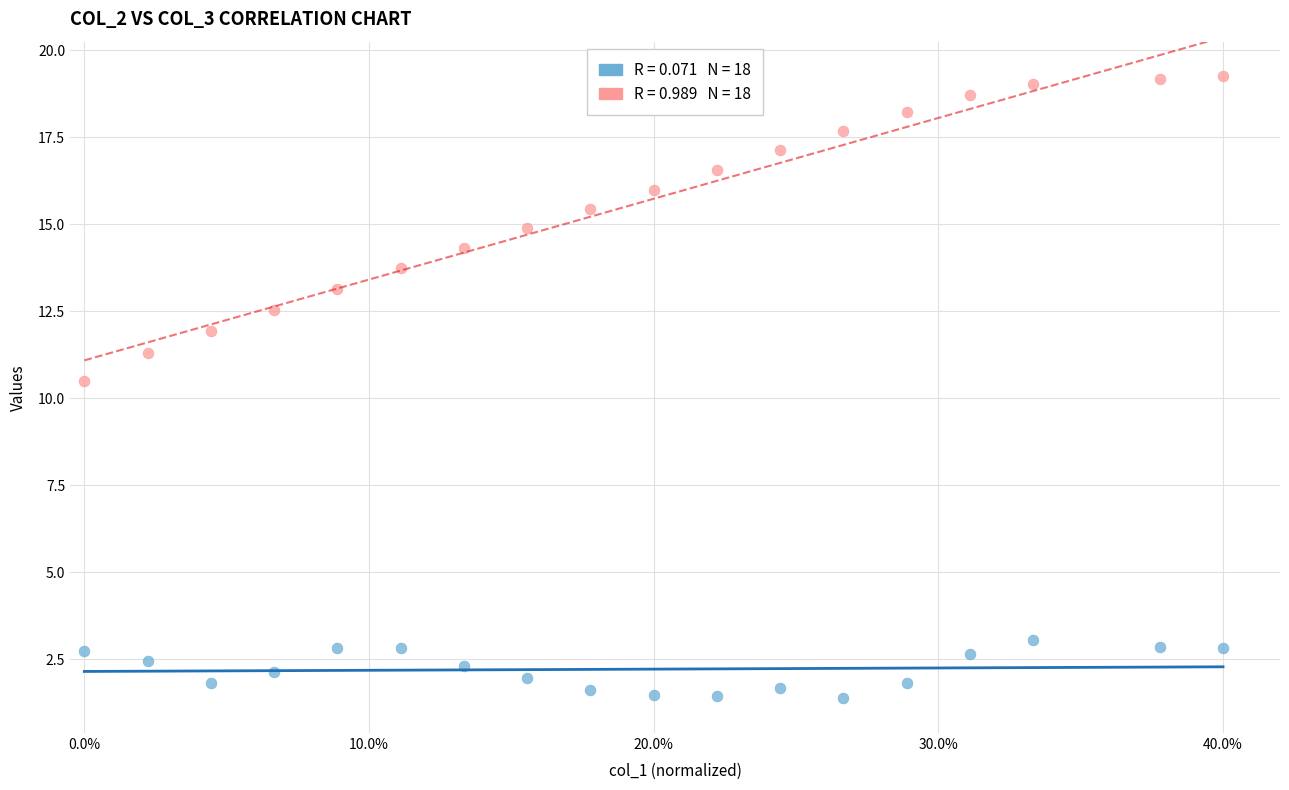

Across all data points, what is the range of X values (max minus min)?

0.4